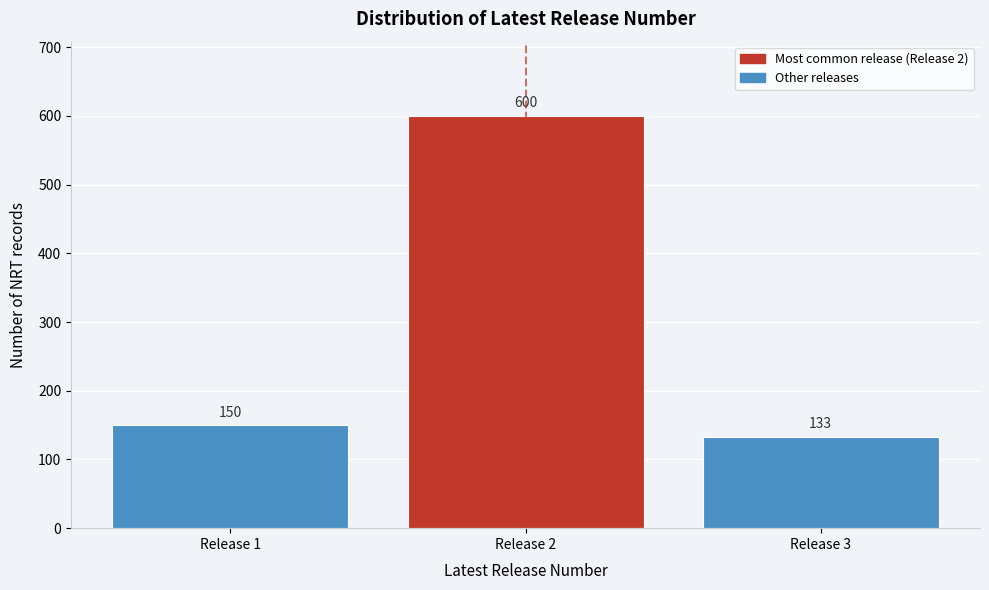

Reading left to right, extract all data points from this chart.

150	600	133